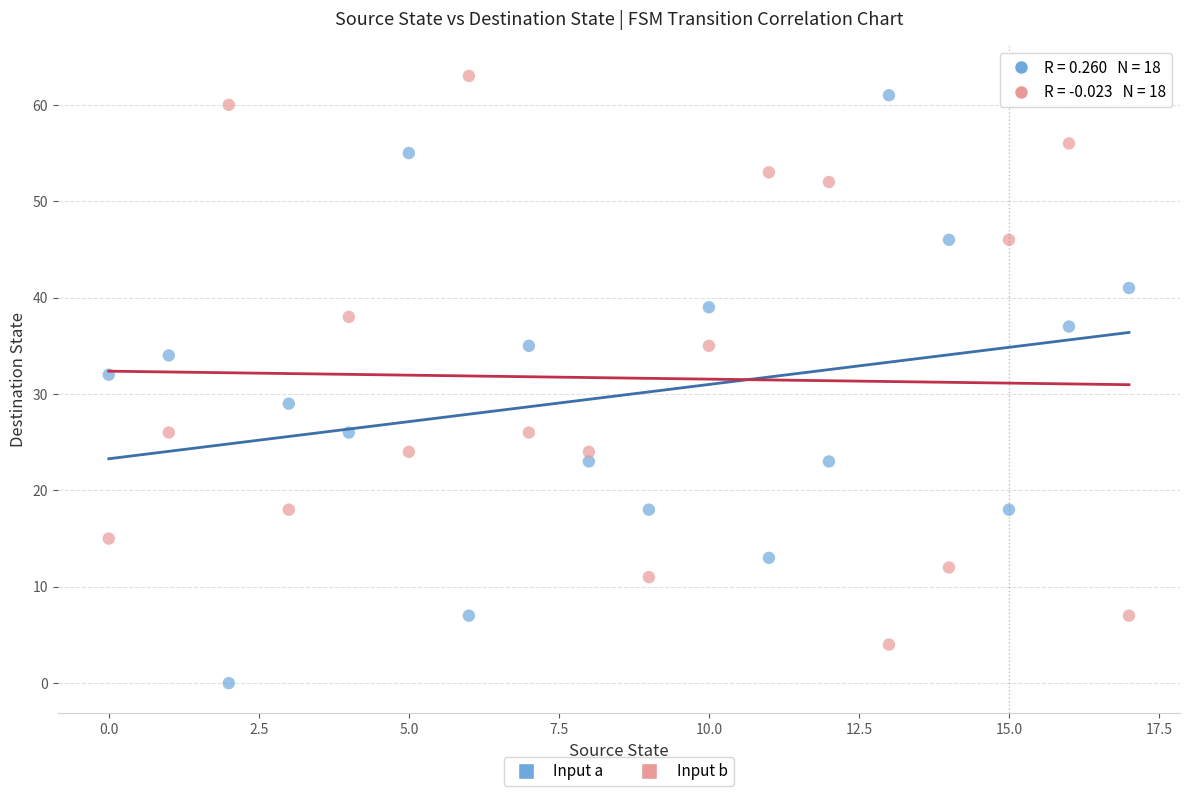

Which series has the widest spread of Y values?

Input a